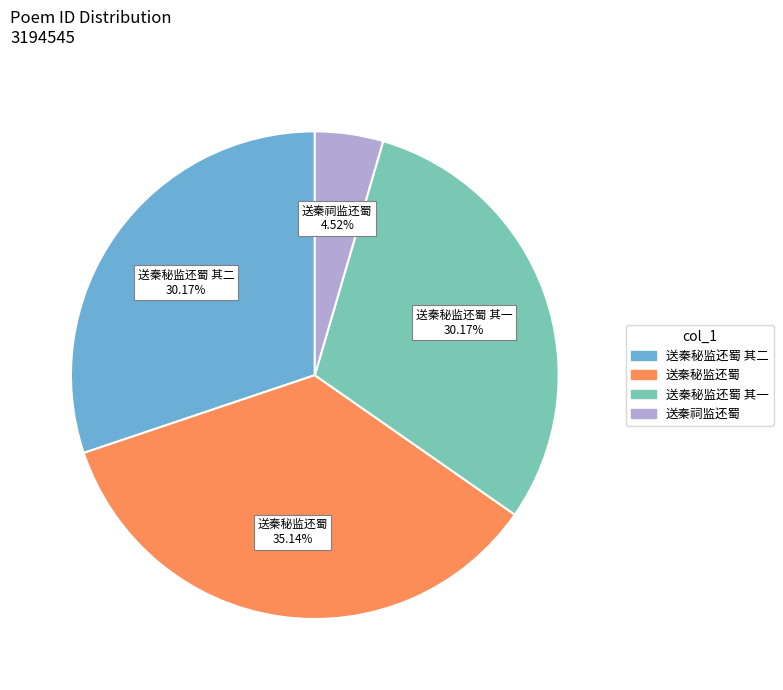

Does any single category account for the majority?

No